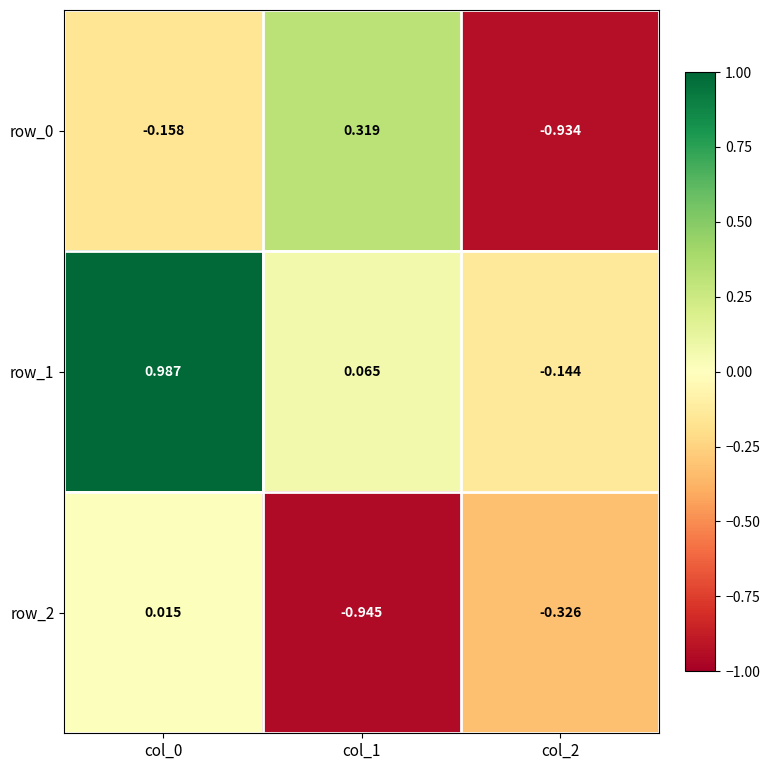

How many values in the row_2 series are below 0?

2